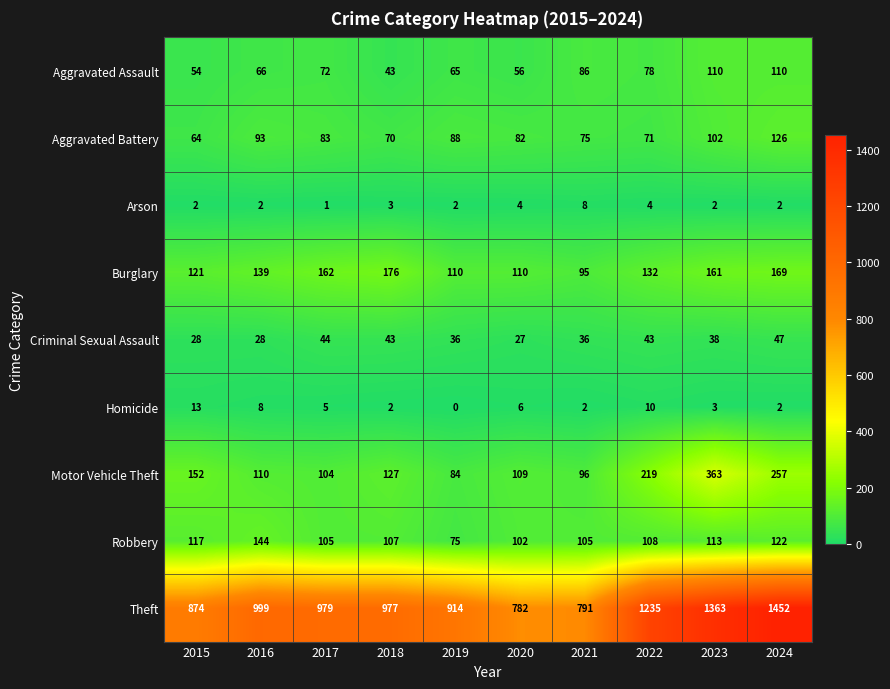

At which label is Homicide closest to 6?

2020